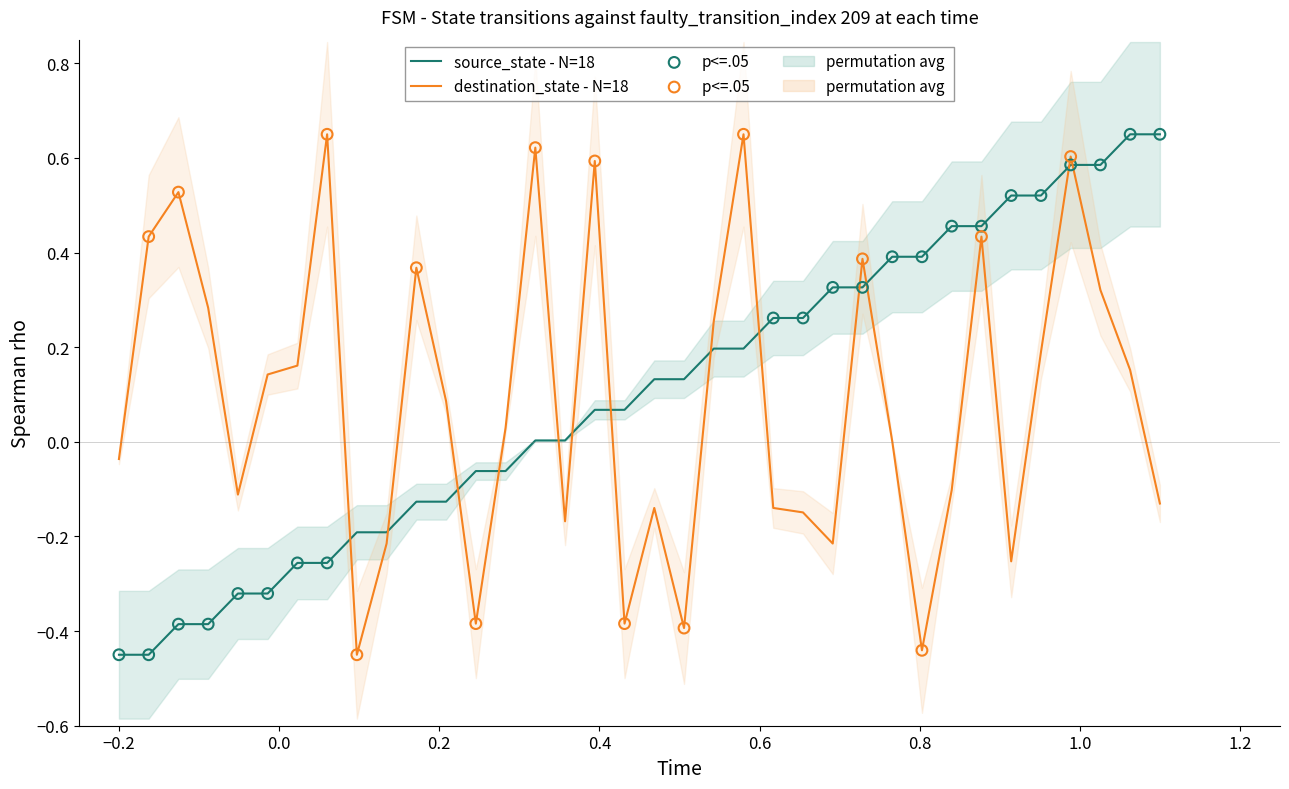

Which series ends up on top after the final intersection of source_state - N=18 and destination_state - N=18?

source_state - N=18